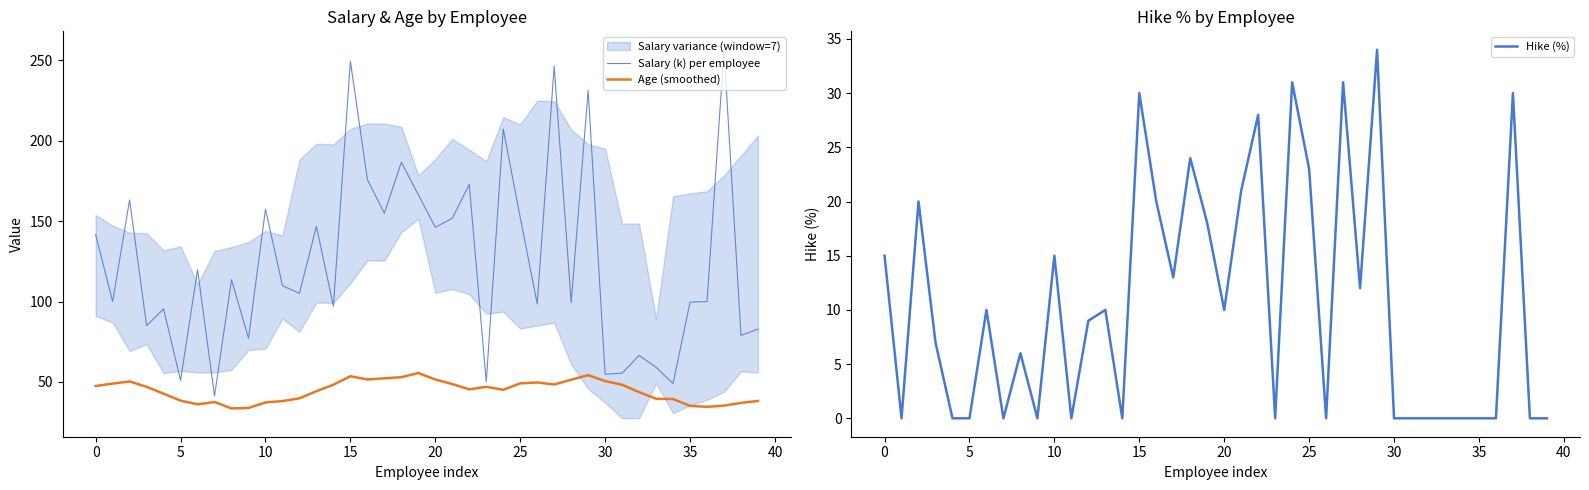

Is it true that Salary (k) per employee equals 249.3 at 15?

True